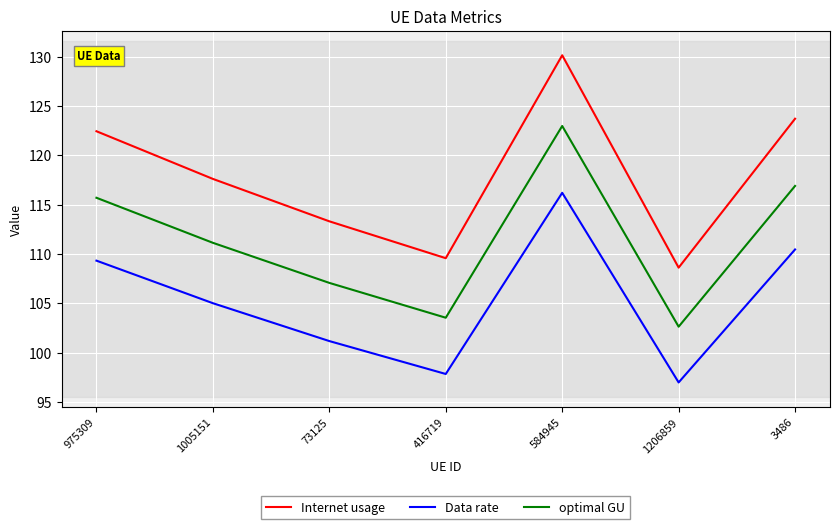

The value of Data rate at 584945 is 116.2. True or false?

True